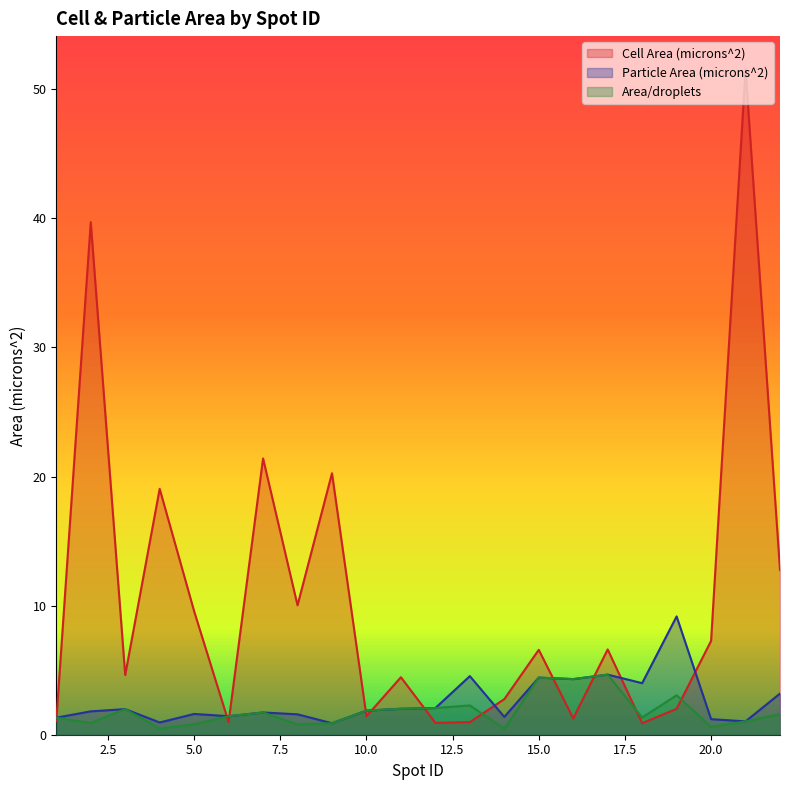

Reading left to right, what are all the values shown in this chart?

Cell Area (microns^2): 1.1	39.7	4.6	19.0	9.6	1.0	21.4	10.0	20.3	1.4	4.5	0.9	1.0	2.8	6.6	1.3	6.6	0.9	2.0	7.3	51.5	12.8
Particle Area (microns^2): 1.3	1.8	2.0	0.9	1.6	1.4	1.7	1.6	0.9	1.9	2.0	2.1	4.5	1.4	4.4	4.3	4.7	4.0	9.2	1.2	1.0	3.2
Area/droplets: 1.3	0.9	2.0	0.5	0.8	1.4	1.7	0.8	0.9	1.9	2.0	2.1	2.3	0.5	4.4	4.3	4.7	1.3	3.1	0.6	1.0	1.6